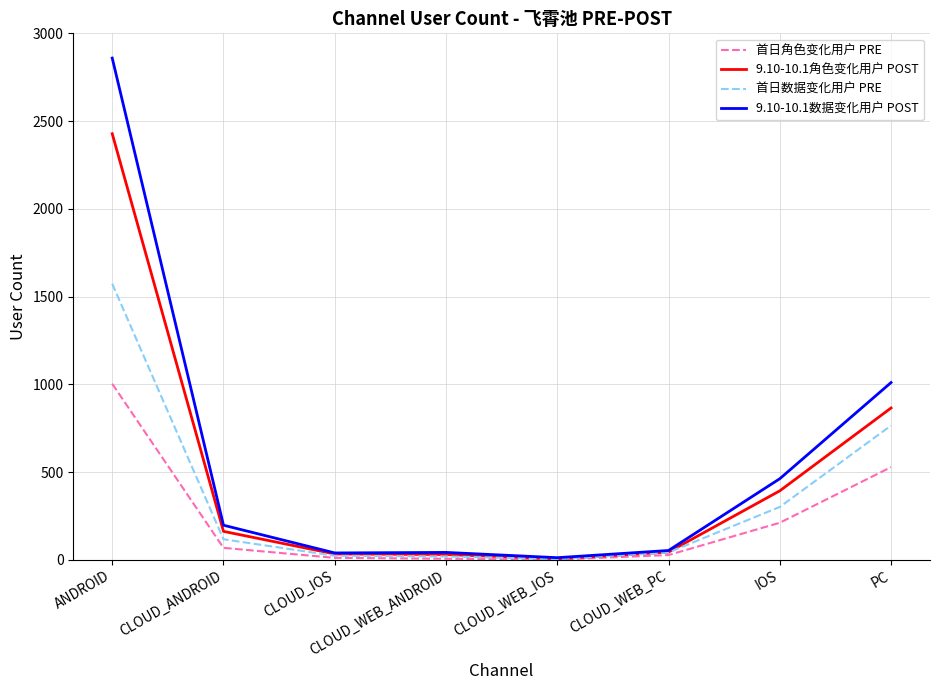

At which label does 9.10-10.1角色变化用户 POST reach its peak?

ANDROID